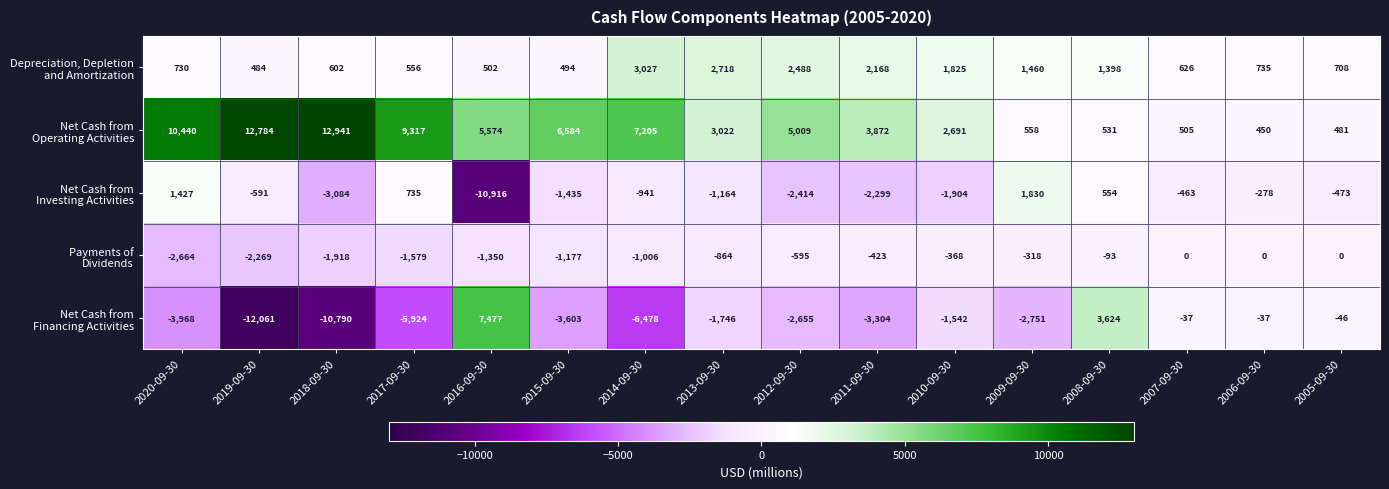

What is the difference between the highest and lowest values at 2007-09-30?

1089